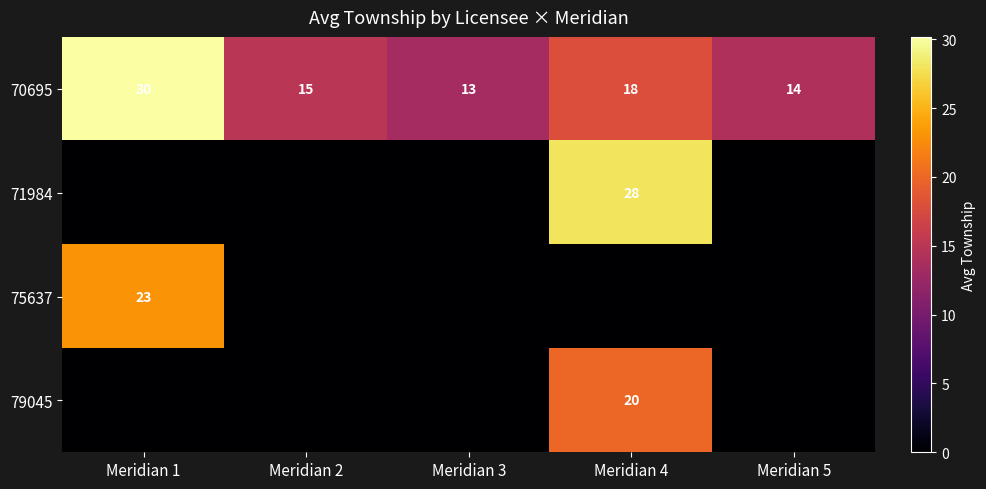

What is the total value across all series at Meridian 2?

15.0